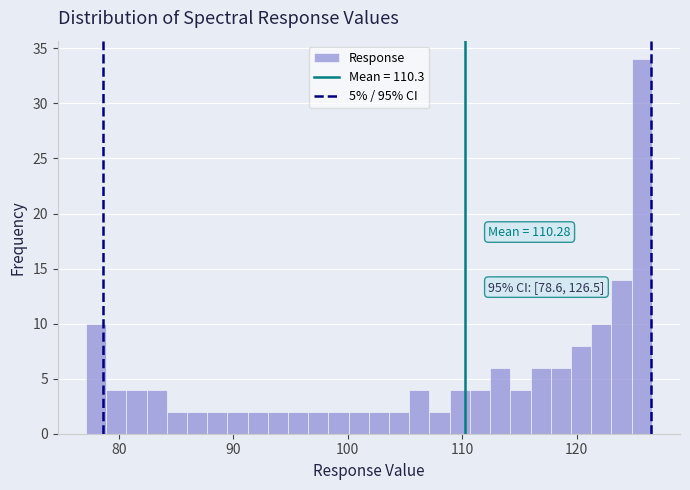

Read against the x-axis, roughly where is the centre of the tallest bar?

126